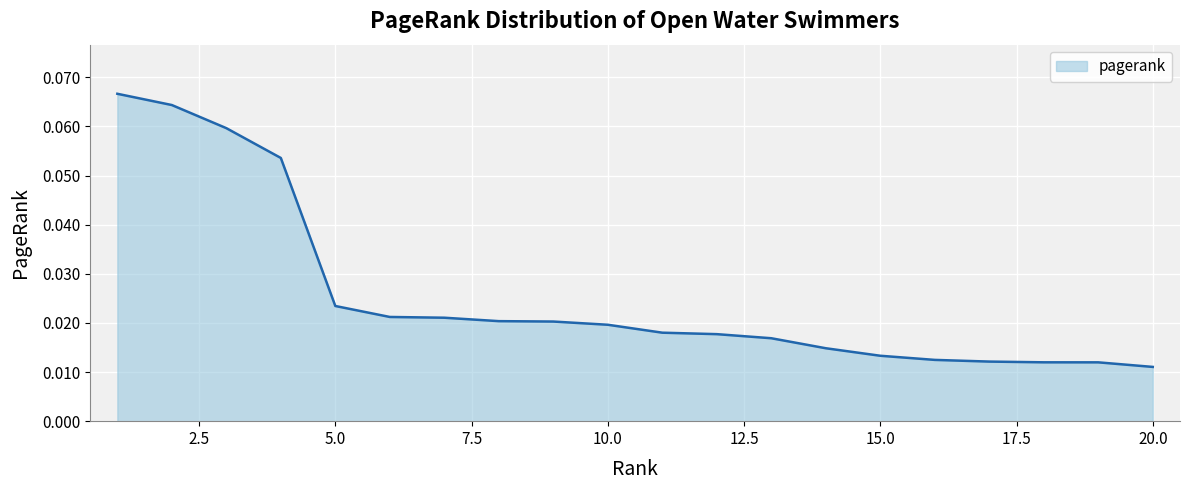

Does the chart display data point markers on the line(s)?

No